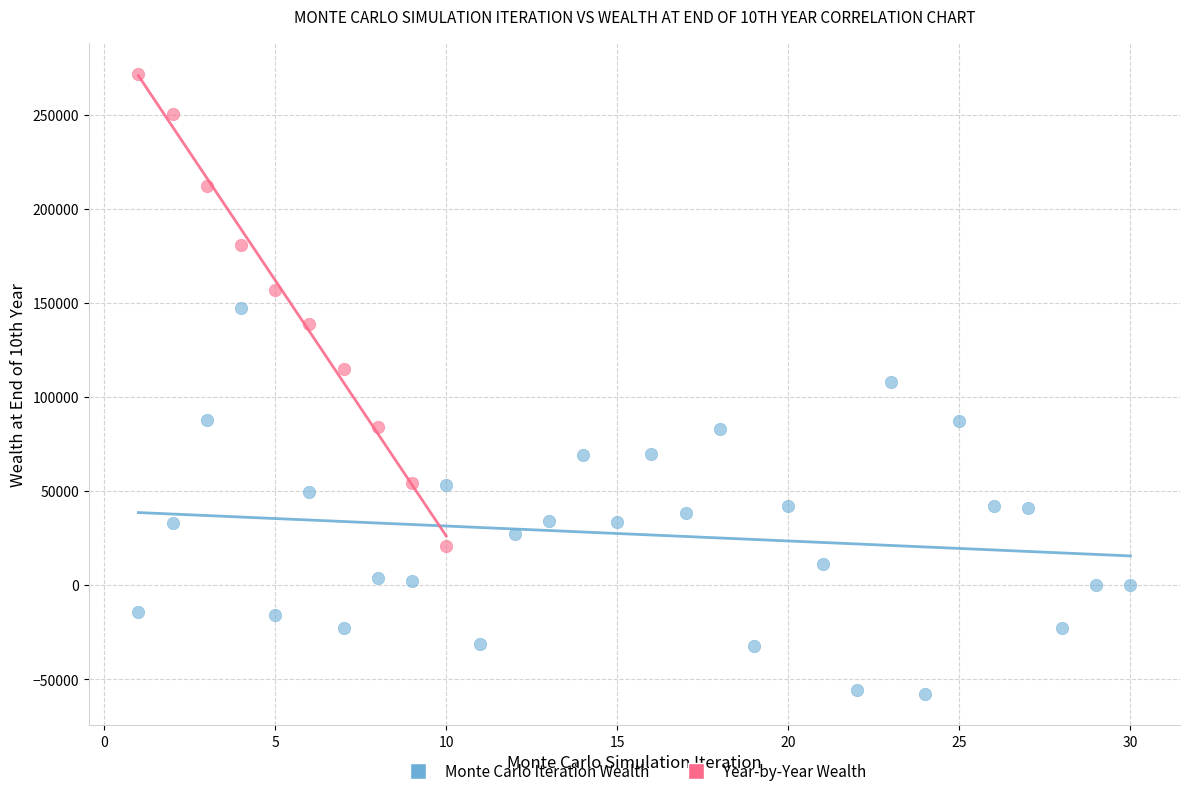

Which series has the widest spread of Y values?

Year-by-Year Wealth